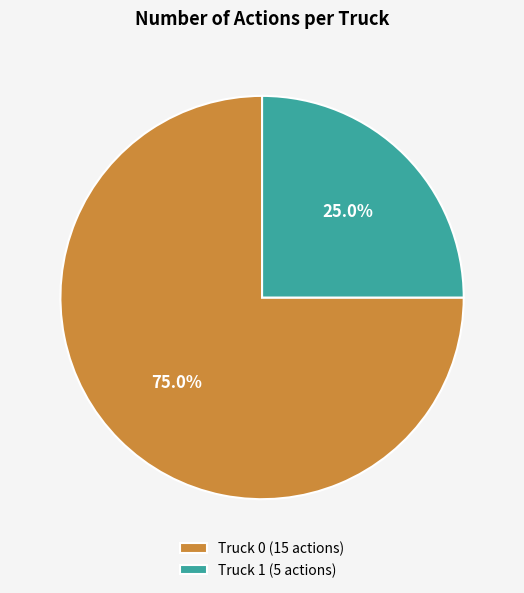

What percentage is NOT represented by Truck 0?

25.0%